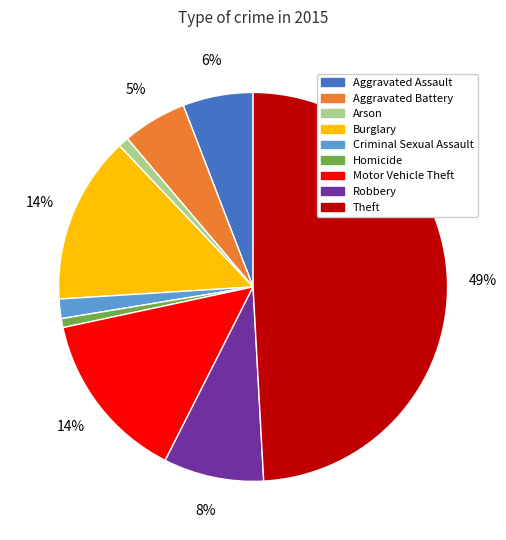

Does Robbery represent more than half of the total?

No